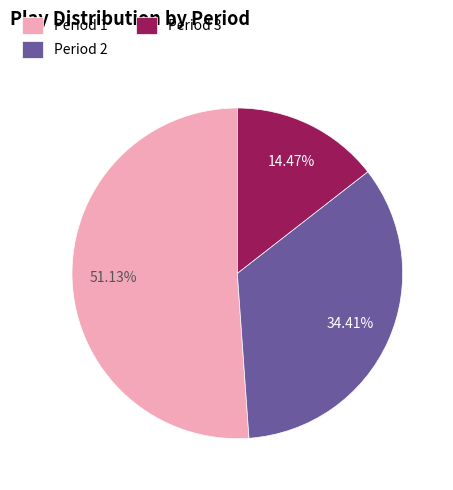

To the nearest percent, what is the combined percentage of Period 1 and Period 2?

86%